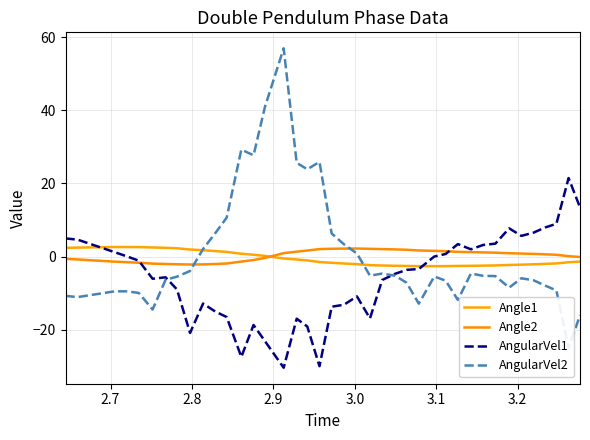

What is the minimum value shown in the chart?

-30.4